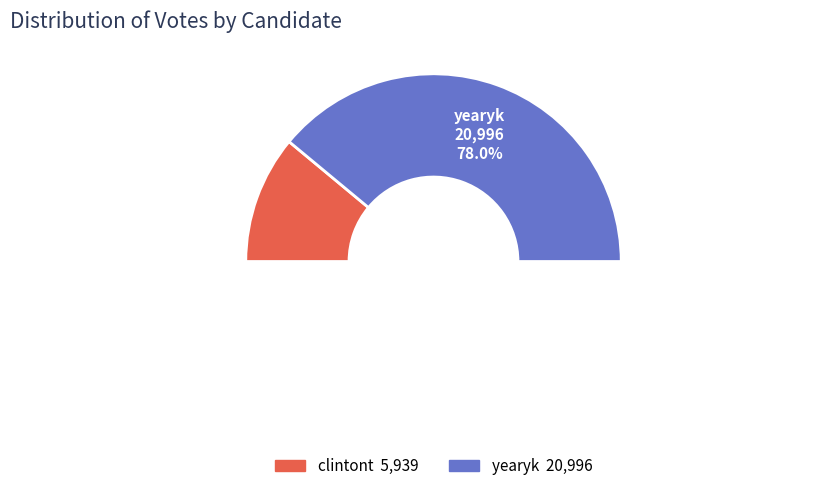

Does yearyk account for over 50% of the chart?

Yes